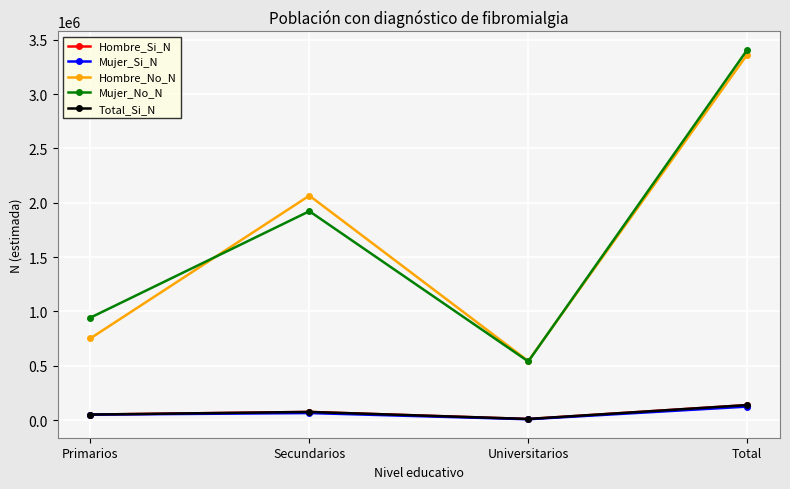

The Mujer_Si_N series shows 14993 at Secundarios. True or false?

False